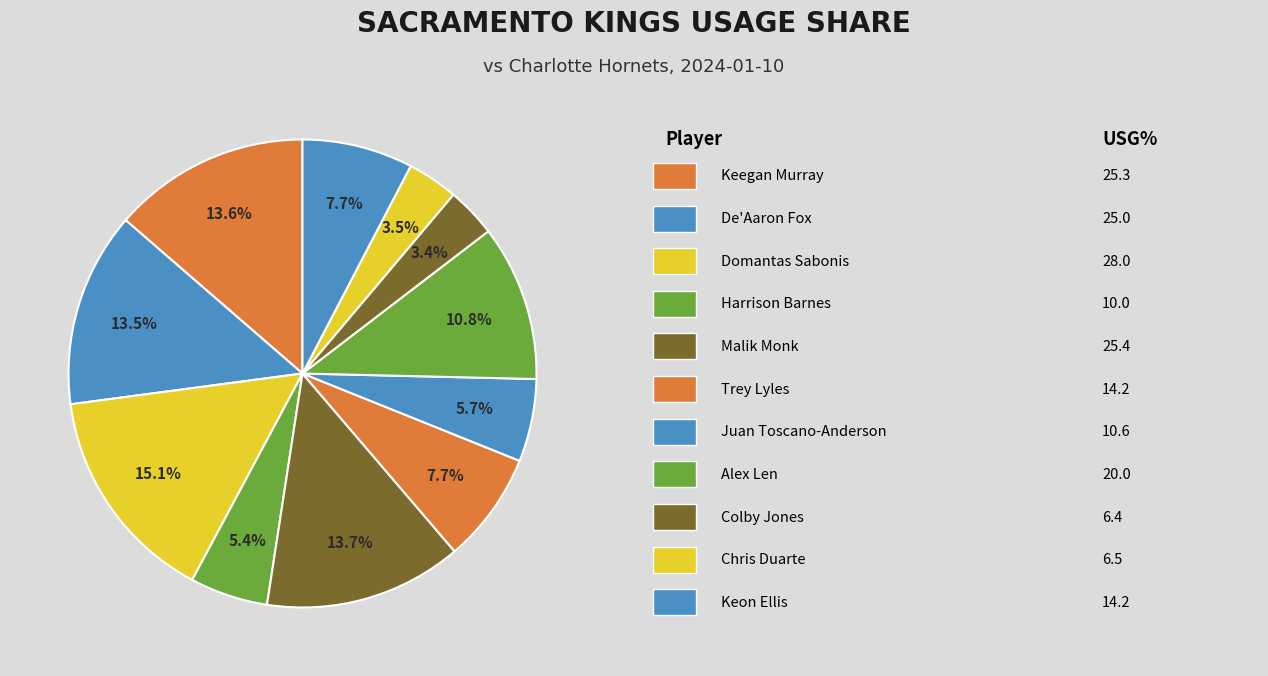

How many slices are in this pie chart?

11